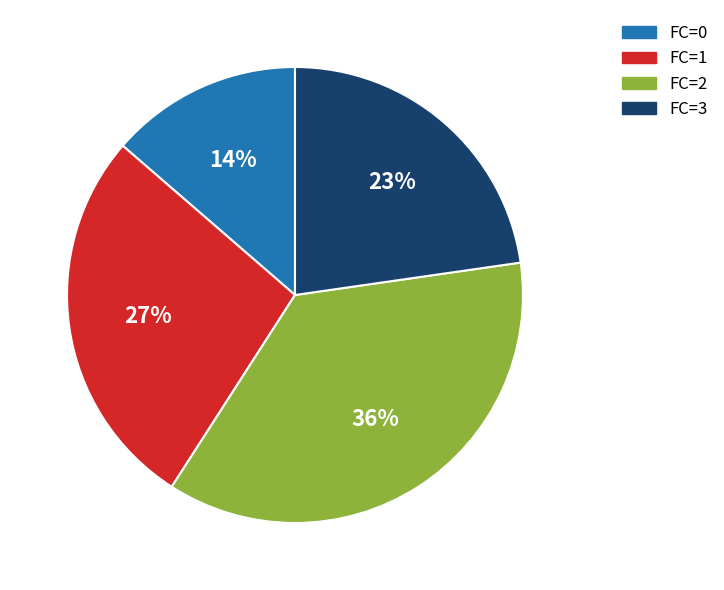

To the nearest percent, what percentage of the pie is FC=3?

23%